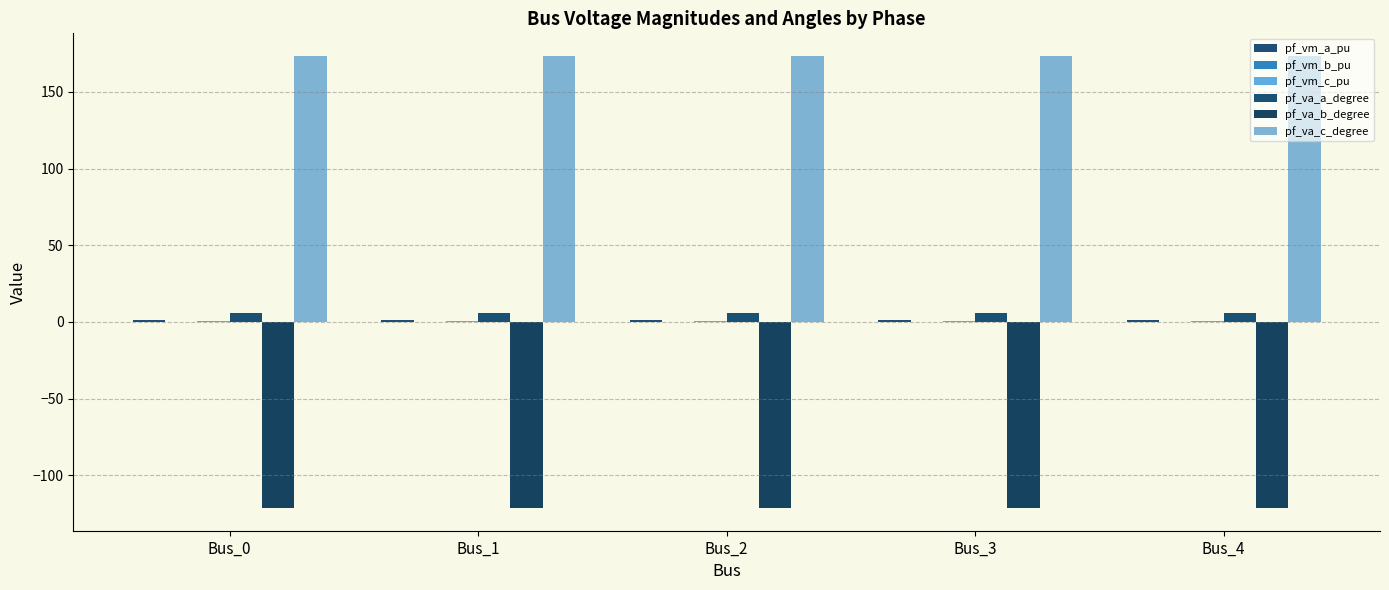

Count the number of data series in this chart.

6